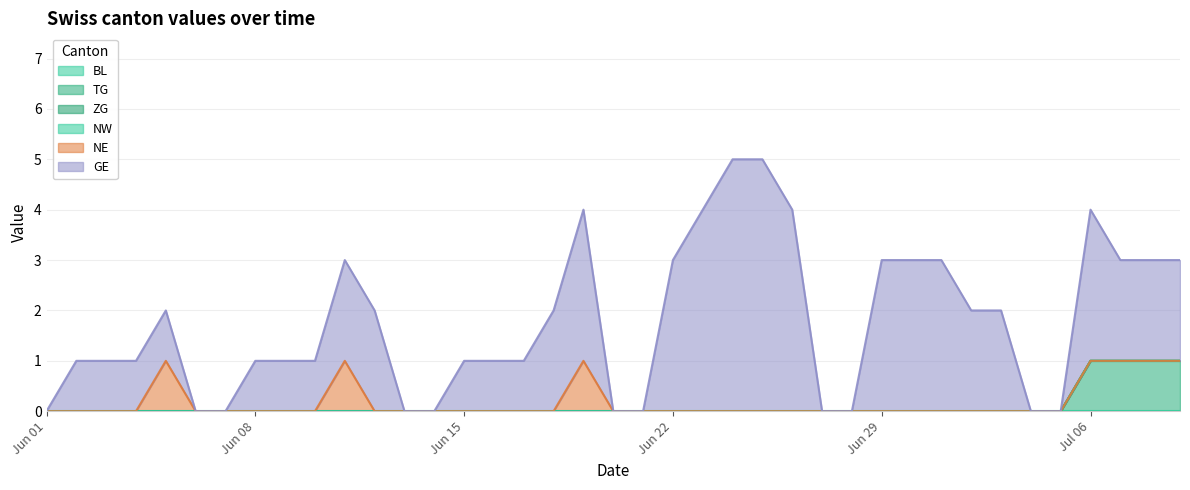

The TG series shows 0 at 2020-06-15. True or false?

False